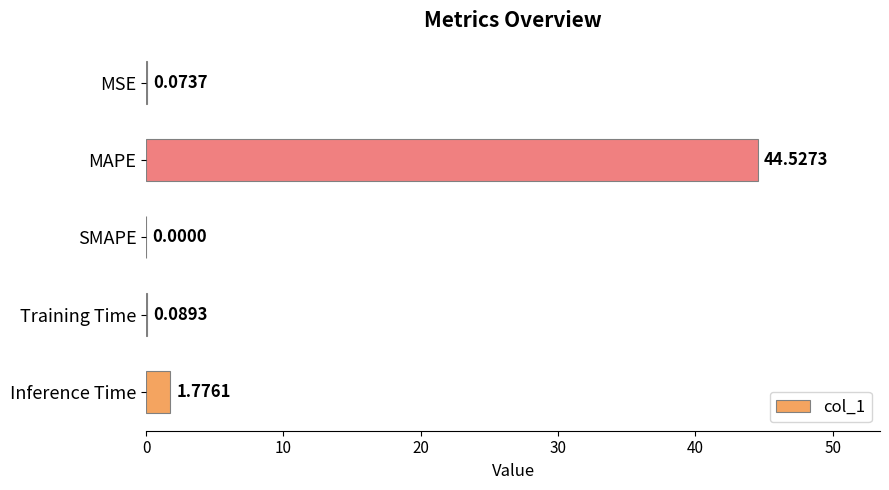

Which label corresponds to the largest value in the chart?

MAPE